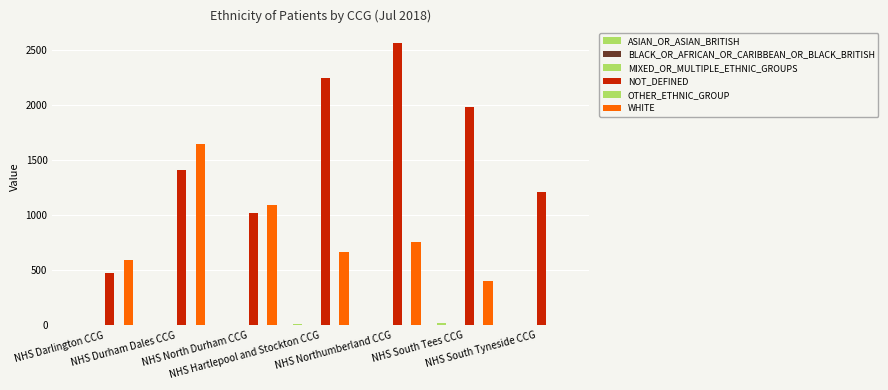

Reading left to right, transcribe all the data shown in this chart.

ASIAN_OR_ASIAN_BRITISH: NHS Darlington CCG=6	NHS Durham Dales CCG=3	NHS North Durham CCG=5	NHS Hartlepool and Stockton CCG=15	NHS Northumberland CCG=6	NHS South Tees CCG=17	NHS South Tyneside CCG=7
BLACK_OR_AFRICAN_OR_CARIBBEAN_OR_BLACK_BRITISH: NHS Darlington CCG=0	NHS Durham Dales CCG=0	NHS North Durham CCG=0	NHS Hartlepool and Stockton CCG=0	NHS Northumberland CCG=0	NHS South Tees CCG=0	NHS South Tyneside CCG=0
MIXED_OR_MULTIPLE_ETHNIC_GROUPS: NHS Darlington CCG=1	NHS Durham Dales CCG=0	NHS North Durham CCG=1	NHS Hartlepool and Stockton CCG=0	NHS Northumberland CCG=4	NHS South Tees CCG=1	NHS South Tyneside CCG=1
NOT_DEFINED: NHS Darlington CCG=474	NHS Durham Dales CCG=1414	NHS North Durham CCG=1018	NHS Hartlepool and Stockton CCG=2247	NHS Northumberland CCG=2569	NHS South Tees CCG=1984	NHS South Tyneside CCG=1212
OTHER_ETHNIC_GROUP: NHS Darlington CCG=2	NHS Durham Dales CCG=2	NHS North Durham CCG=1	NHS Hartlepool and Stockton CCG=1	NHS Northumberland CCG=3	NHS South Tees CCG=2	NHS South Tyneside CCG=1
WHITE: NHS Darlington CCG=592	NHS Durham Dales CCG=1644	NHS North Durham CCG=1092	NHS Hartlepool and Stockton CCG=669	NHS Northumberland CCG=755	NHS South Tees CCG=402	NHS South Tyneside CCG=0